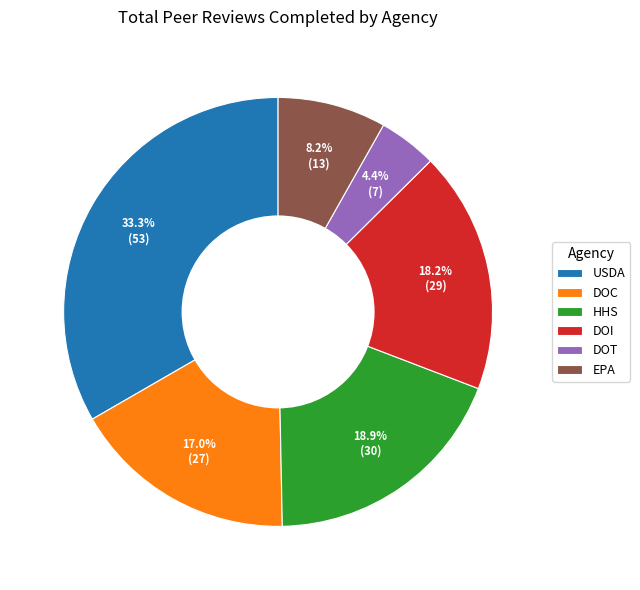

To the nearest percent, what is the difference between the USDA and DOC slice percentages?

16%